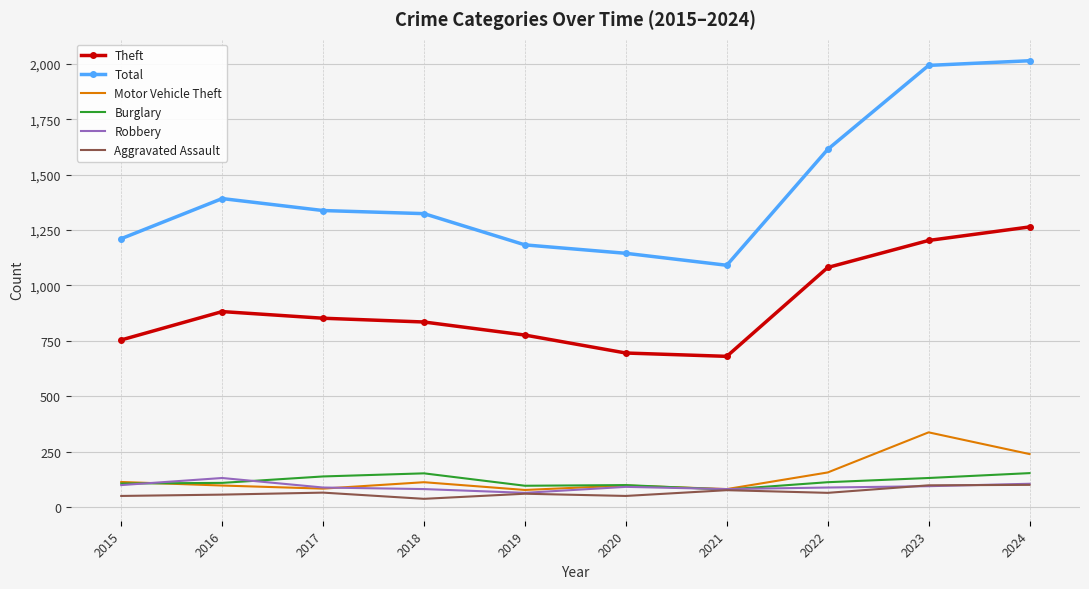

In Burglary, how many points are lower than both neighbors (excluding endpoints)?

2